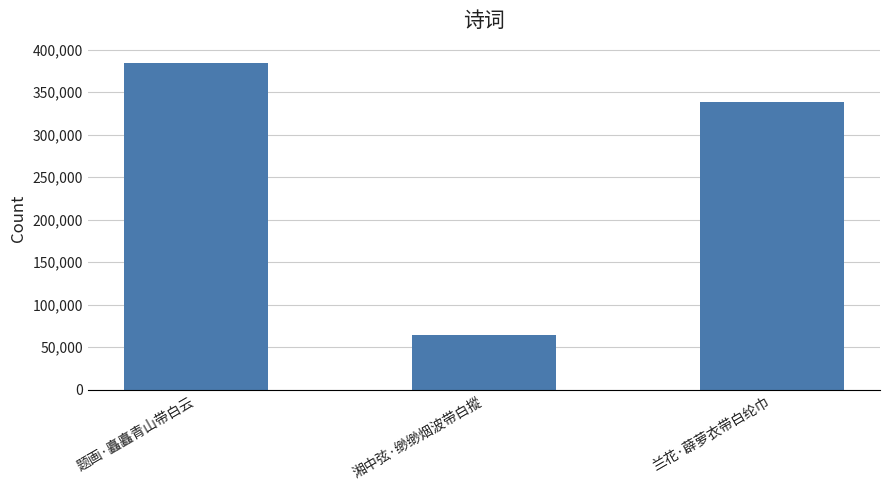

How many series are shown in this chart?

1